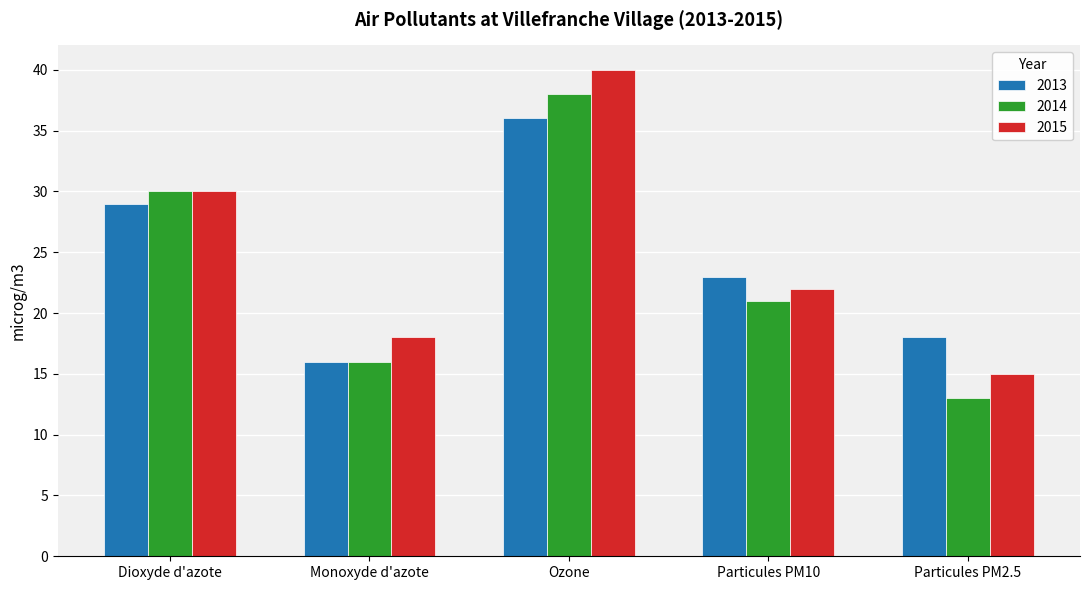

What are all the series names shown in the legend?

2013, 2014, 2015